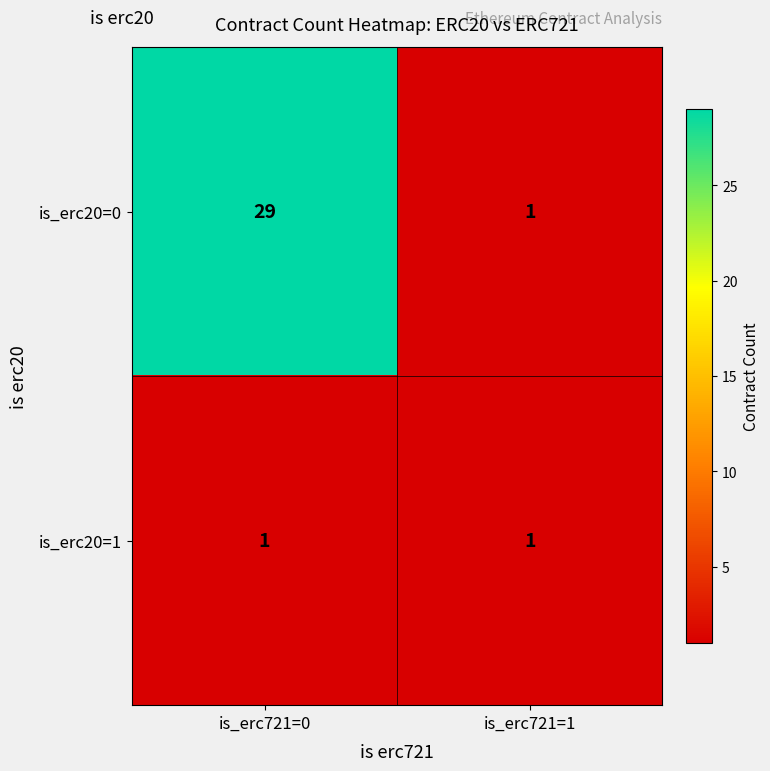

Reading left to right, transcribe all the data shown in this chart.

is_erc20=0: is_erc721=0=29	is_erc721=1=1
is_erc20=1: is_erc721=0=1	is_erc721=1=1